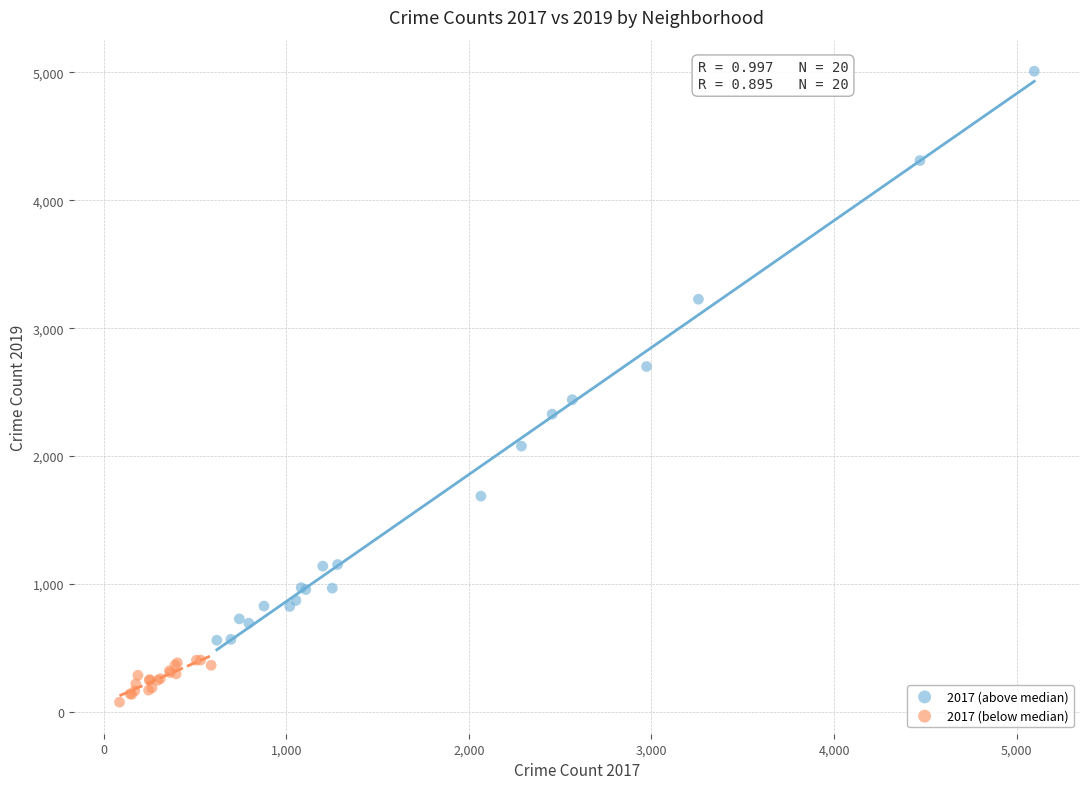

Which series contains the highest Y value?

2017 (above median)